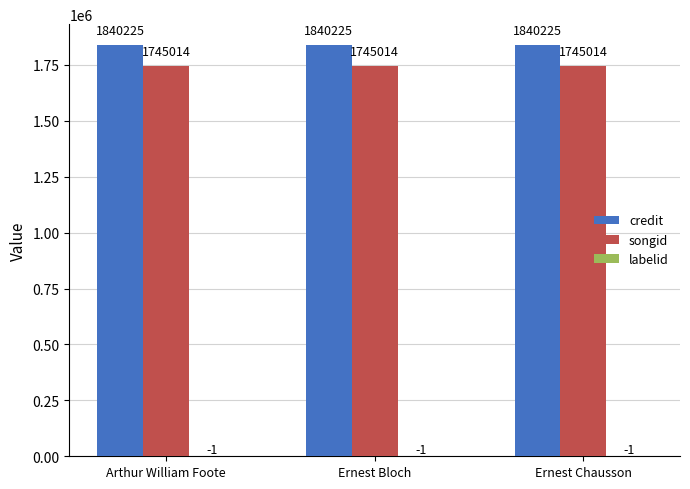

The value of songid at Ernest Bloch is 1745014. True or false?

True